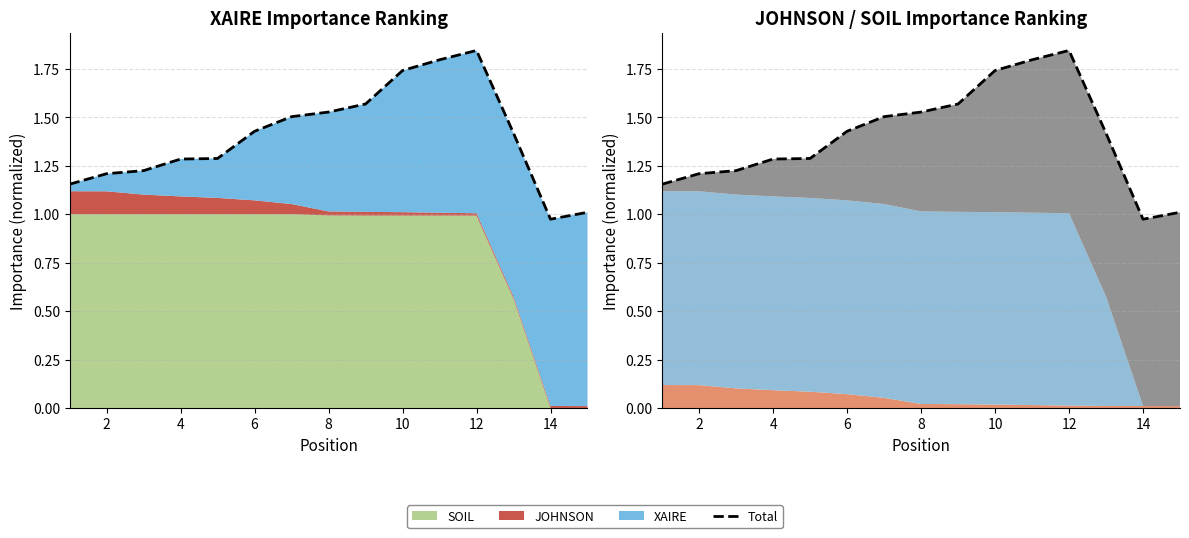

The value at 12 is 1.8. True or false?

True